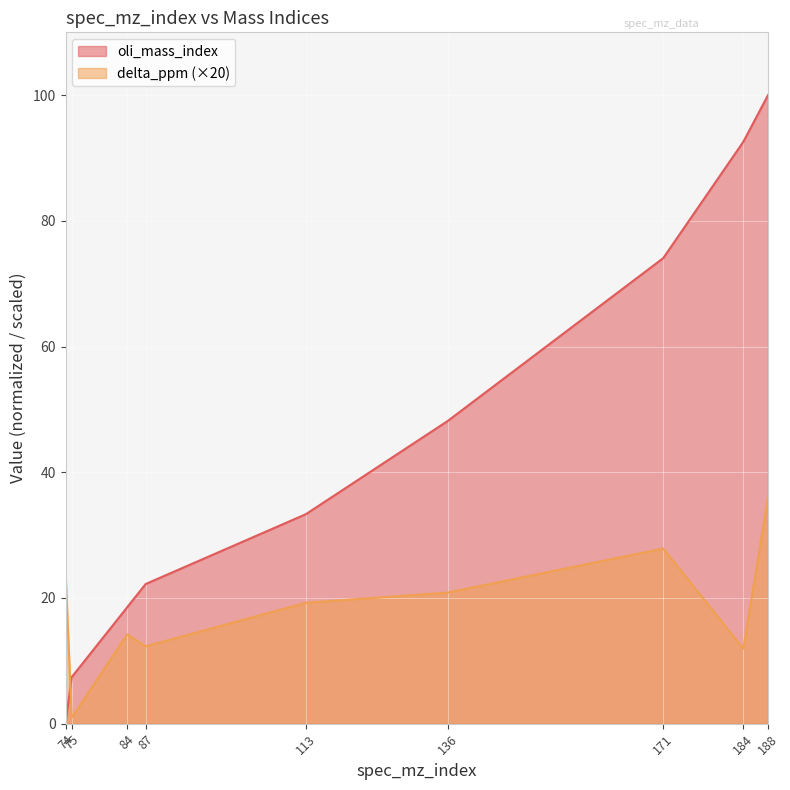

Reading left to right, extract all data points from this chart.

oli_mass_index: 0.0	7.4	18.5	22.2	33.3	48.1	74.1	92.6	100.0
delta_ppm: 24.2	0.9	14.2	12.3	19.2	20.9	27.9	11.9	36.0